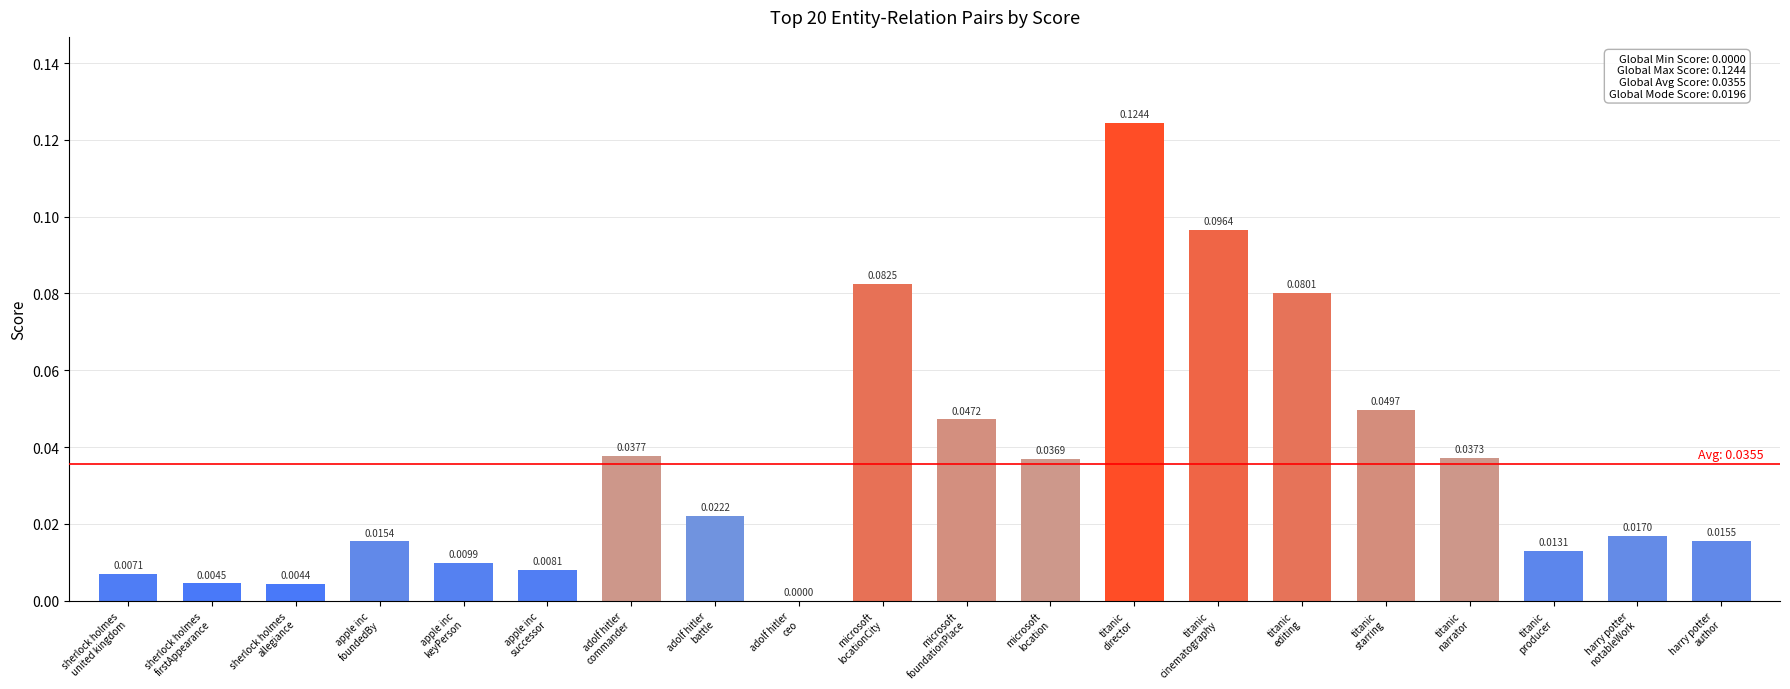

Which label corresponds to the largest value in the chart?

titanic
director